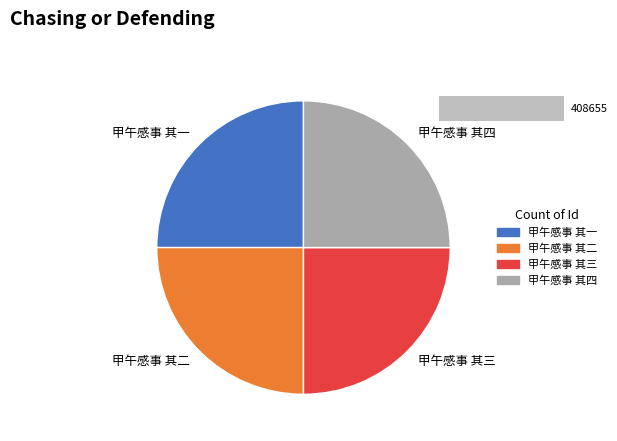

True or false: 甲午感事 其三 accounts for 25% of the total.

True